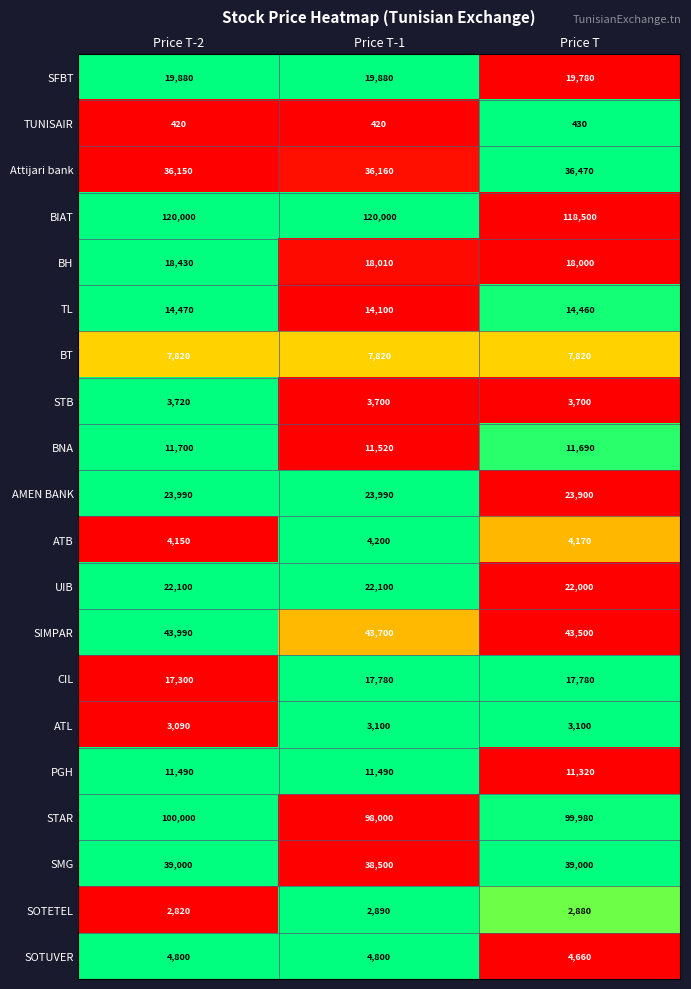

At which category is the sum across all series the highest?

Price T-2